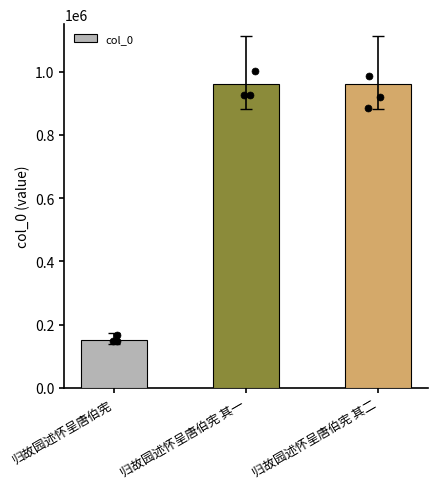

What is the change in value from 归故园述怀呈唐伯宪 其一 to 归故园述怀呈唐伯宪 其二?

+209